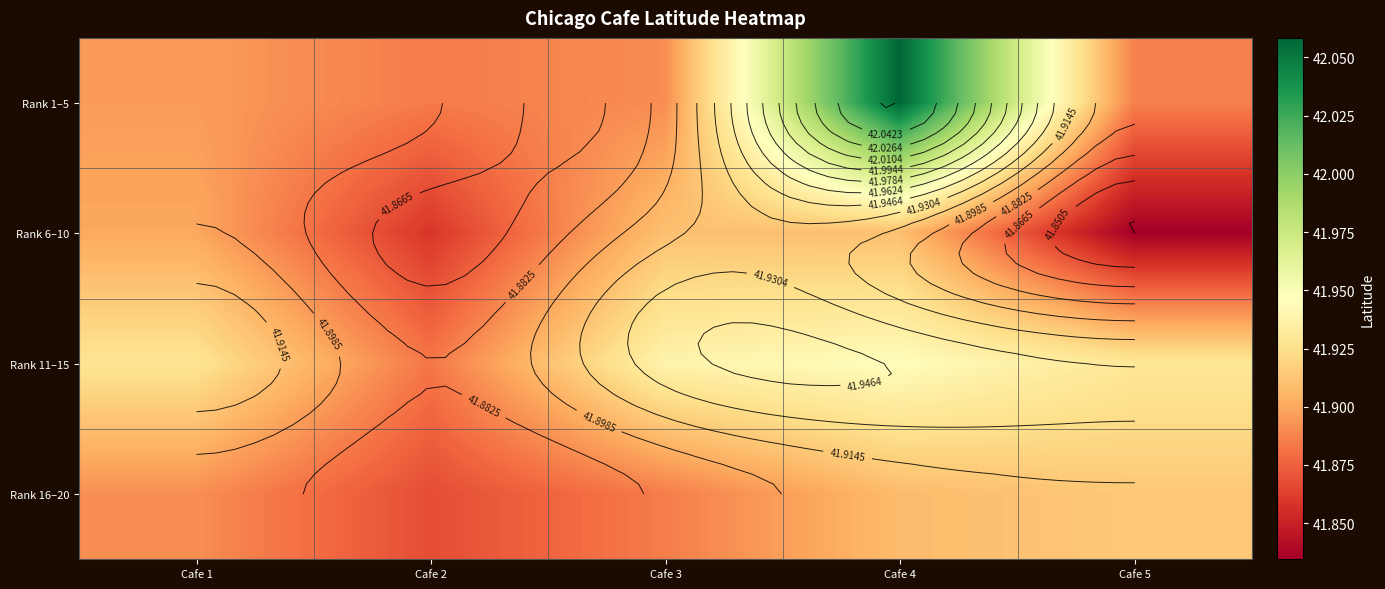

List the labels in order of Rank 6–10 value, smallest first.

Cafe 5, Cafe 2, Cafe 1, Cafe 4, Cafe 3